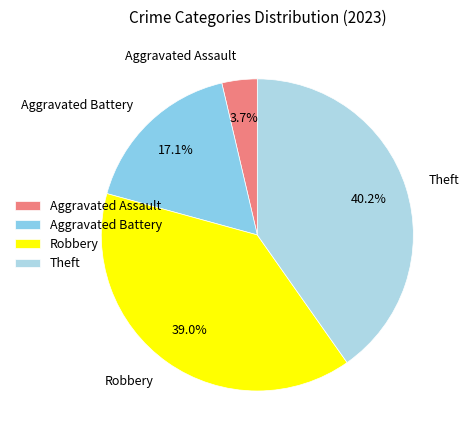

How many segments does this pie chart have?

4